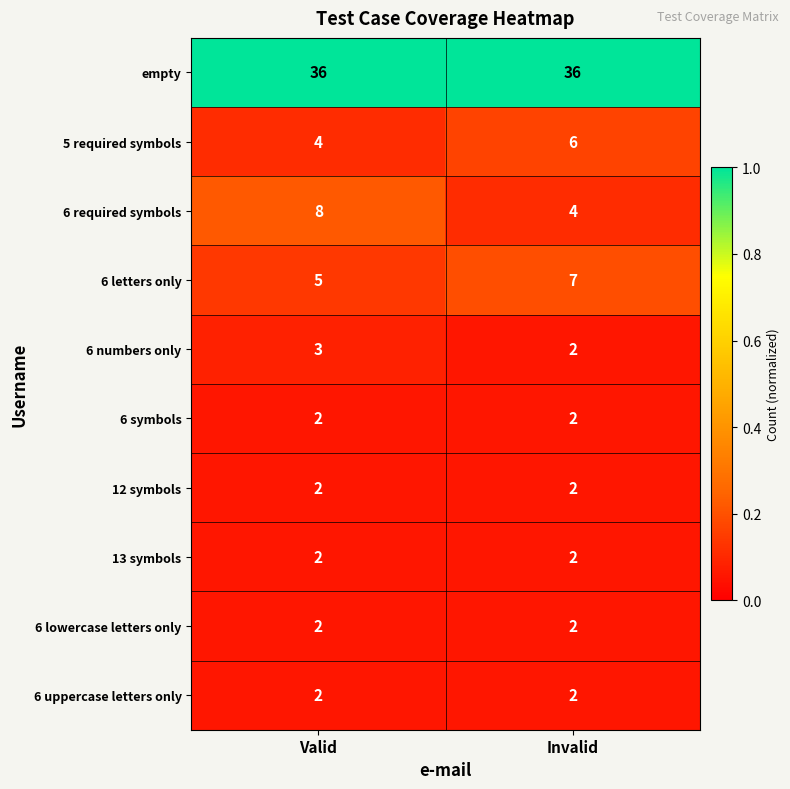

Is the value of 6 lowercase letters only at Invalid greater than the value of 5 required symbols at Valid?

No